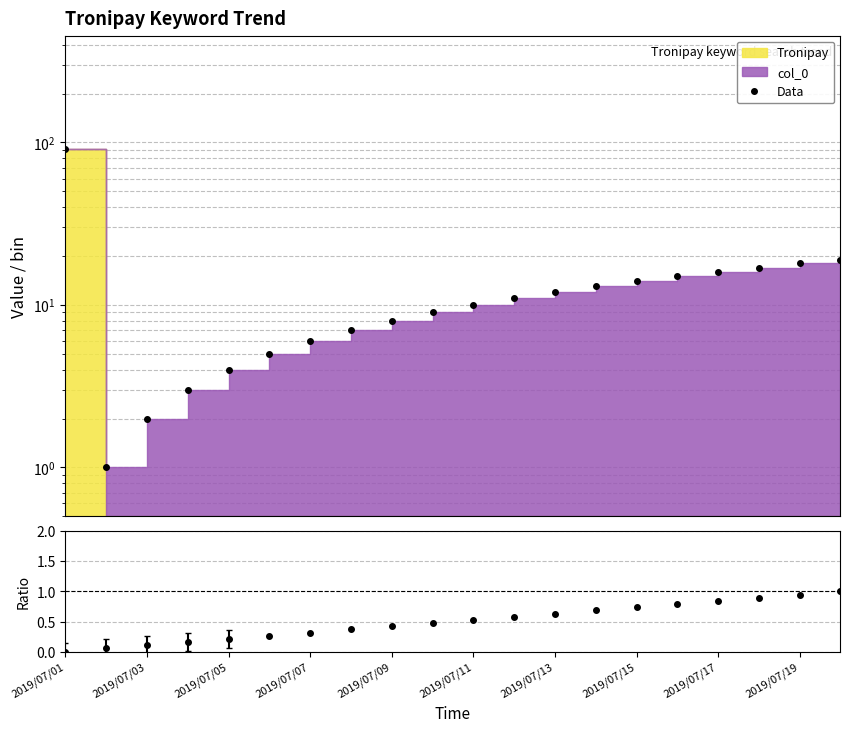

True or false: Data has a value of 12.0 at 2019/07/13.

True